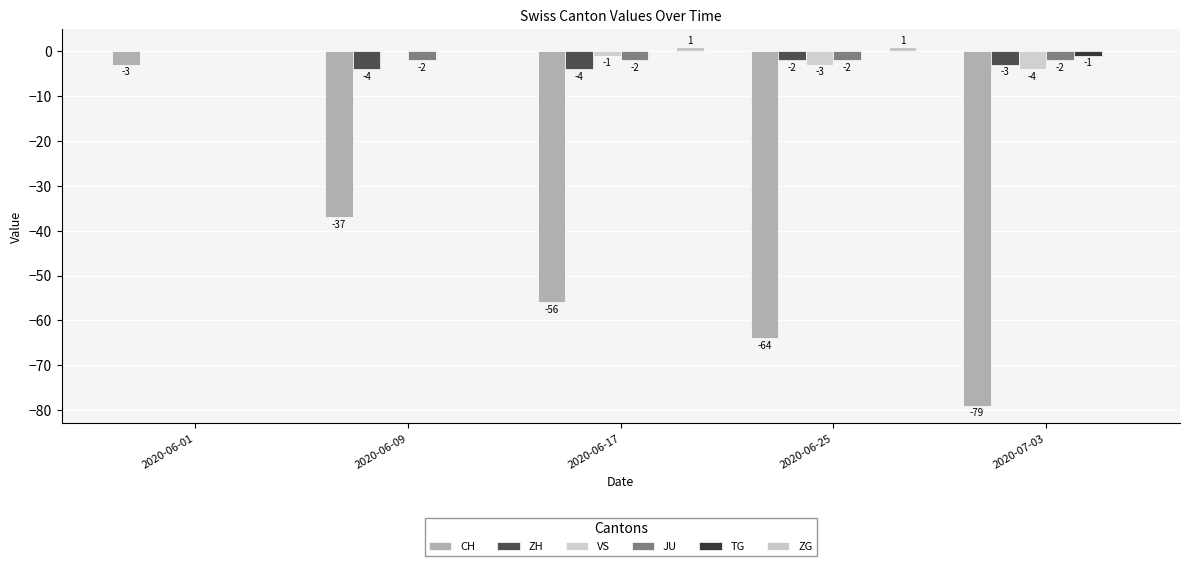

Reading right to left, transcribe all the data shown in this chart.

CH: 2020-07-03=-79	2020-06-25=-64	2020-06-17=-56	2020-06-09=-37	2020-06-01=-3
ZH: 2020-07-03=-3	2020-06-25=-2	2020-06-17=-4	2020-06-09=-4	2020-06-01=0
VS: 2020-07-03=-4	2020-06-25=-3	2020-06-17=-1	2020-06-09=0	2020-06-01=0
JU: 2020-07-03=-2	2020-06-25=-2	2020-06-17=-2	2020-06-09=-2	2020-06-01=0
TG: 2020-07-03=-1	2020-06-25=0	2020-06-17=0	2020-06-09=0	2020-06-01=0
ZG: 2020-07-03=0	2020-06-25=1	2020-06-17=1	2020-06-09=0	2020-06-01=0